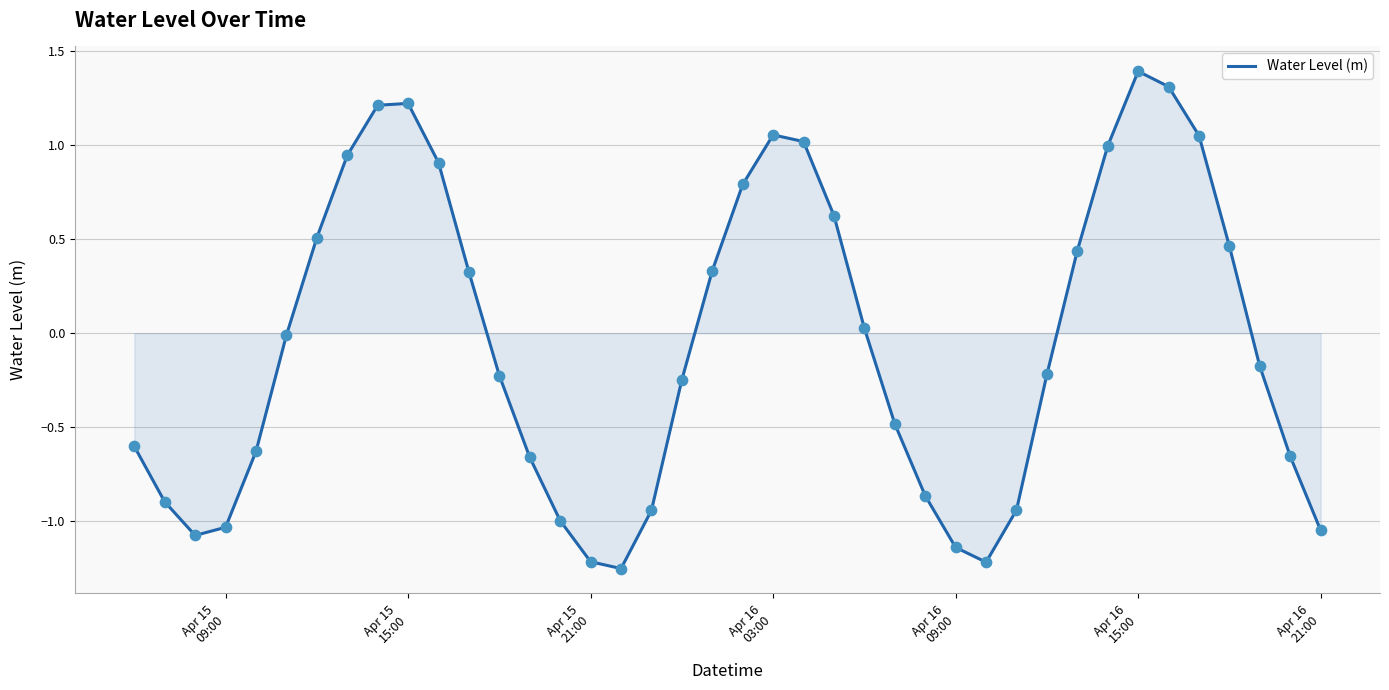

What is the difference between the maximum and minimum values?

2.6